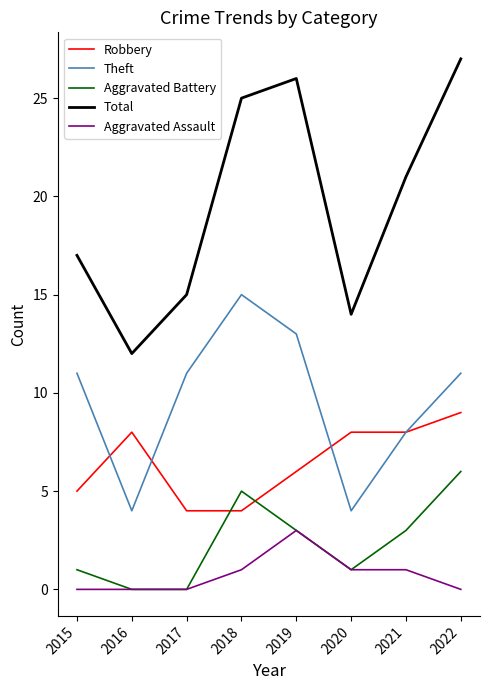

Which series has the largest total across all categories?

Total